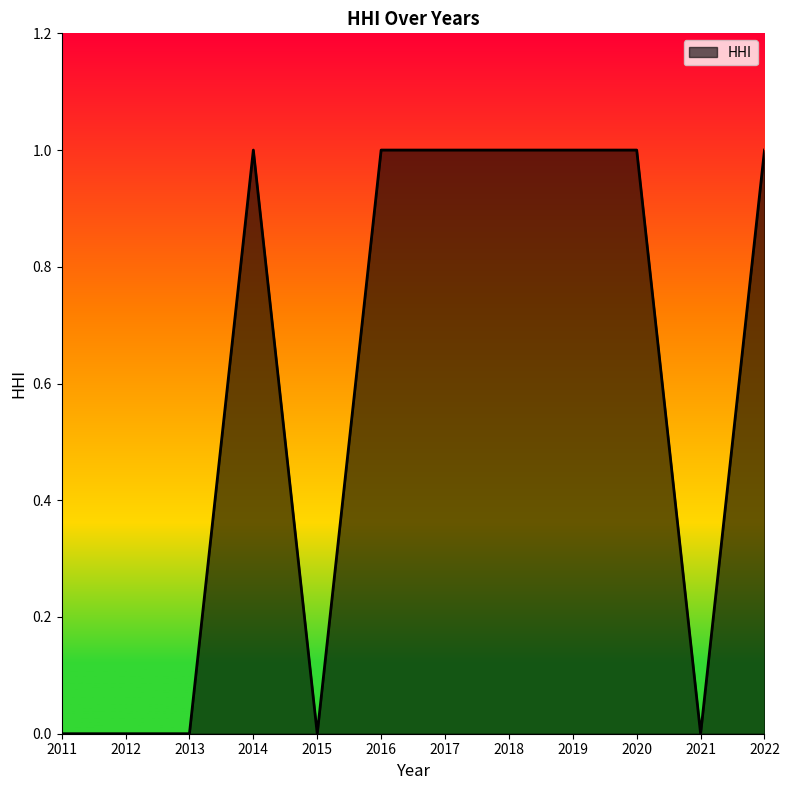

The value at 2016 is 1. True or false?

True